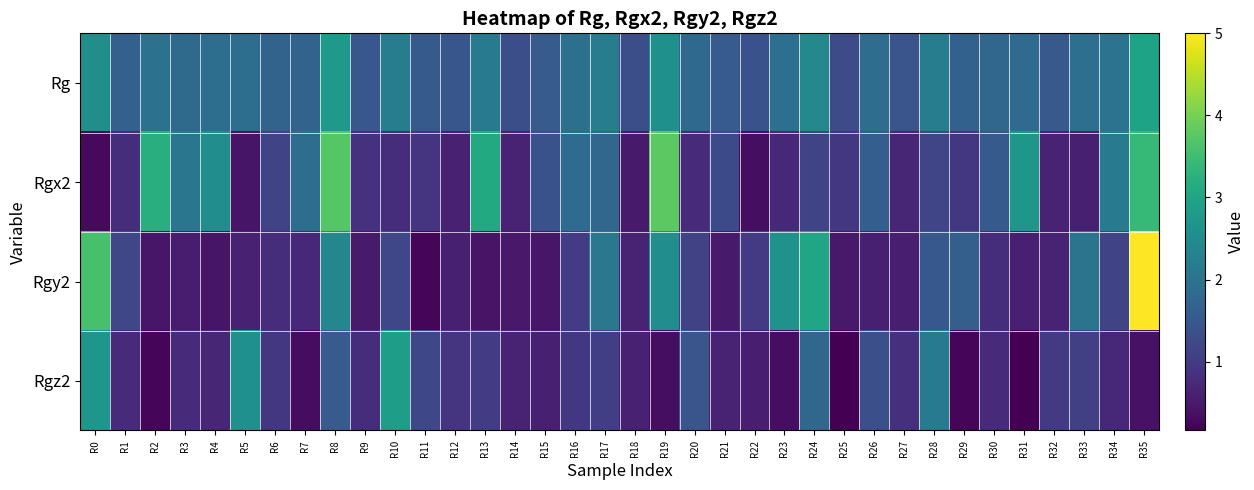

Reading left to right, extract all data points from this chart.

Rg: R0=2.6	R1=1.7	R2=2.0	R3=1.8	R4=1.9	R5=1.9	R6=1.7	R7=1.7	R8=2.8	R9=1.5	R10=2.2	R11=1.5	R12=1.4	R13=2.1	R14=1.3	R15=1.6	R16=1.9	R17=2.2	R18=1.3	R19=2.6	R20=1.8	R21=1.5	R22=1.4	R23=1.9	R24=2.4	R25=1.3	R26=1.9	R27=1.4	R28=2.2	R29=1.7	R30=1.7	R31=1.9	R32=1.5	R33=1.9	R34=2.0	R35=3.0
Rgx2: R0=0.3	R1=0.8	R2=3.2	R3=2.1	R4=2.5	R5=0.4	R6=1.2	R7=1.9	R8=3.7	R9=0.9	R10=0.8	R11=0.9	R12=0.6	R13=3.1	R14=0.6	R15=1.4	R16=1.9	R17=1.8	R18=0.5	R19=3.8	R20=0.7	R21=1.2	R22=0.3	R23=0.7	R24=1.1	R25=0.9	R26=1.6	R27=0.7	R28=1.2	R29=0.9	R30=1.5	R31=2.7	R32=0.6	R33=0.6	R34=2.2	R35=3.4
Rgy2: R0=3.6	R1=1.2	R2=0.5	R3=0.6	R4=0.4	R5=0.6	R6=0.8	R7=0.7	R8=2.4	R9=0.5	R10=1.2	R11=0.2	R12=0.6	R13=0.4	R14=0.5	R15=0.4	R16=1.0	R17=2.1	R18=0.6	R19=2.5	R20=1.1	R21=0.5	R22=1.0	R23=2.7	R24=3.0	R25=0.5	R26=0.6	R27=0.6	R28=1.5	R29=1.6	R30=0.8	R31=0.6	R32=0.6	R33=2.0	R34=1.2	R35=5.0
Rgz2: R0=2.7	R1=0.8	R2=0.2	R3=0.8	R4=0.7	R5=2.6	R6=0.9	R7=0.3	R8=1.5	R9=0.8	R10=2.9	R11=1.2	R12=0.9	R13=1.0	R14=0.6	R15=0.6	R16=0.9	R17=1.1	R18=0.6	R19=0.3	R20=1.4	R21=0.7	R22=0.6	R23=0.3	R24=1.8	R25=0.2	R26=1.3	R27=0.8	R28=2.2	R29=0.2	R30=0.7	R31=0.2	R32=1.0	R33=1.1	R34=0.7	R35=0.4